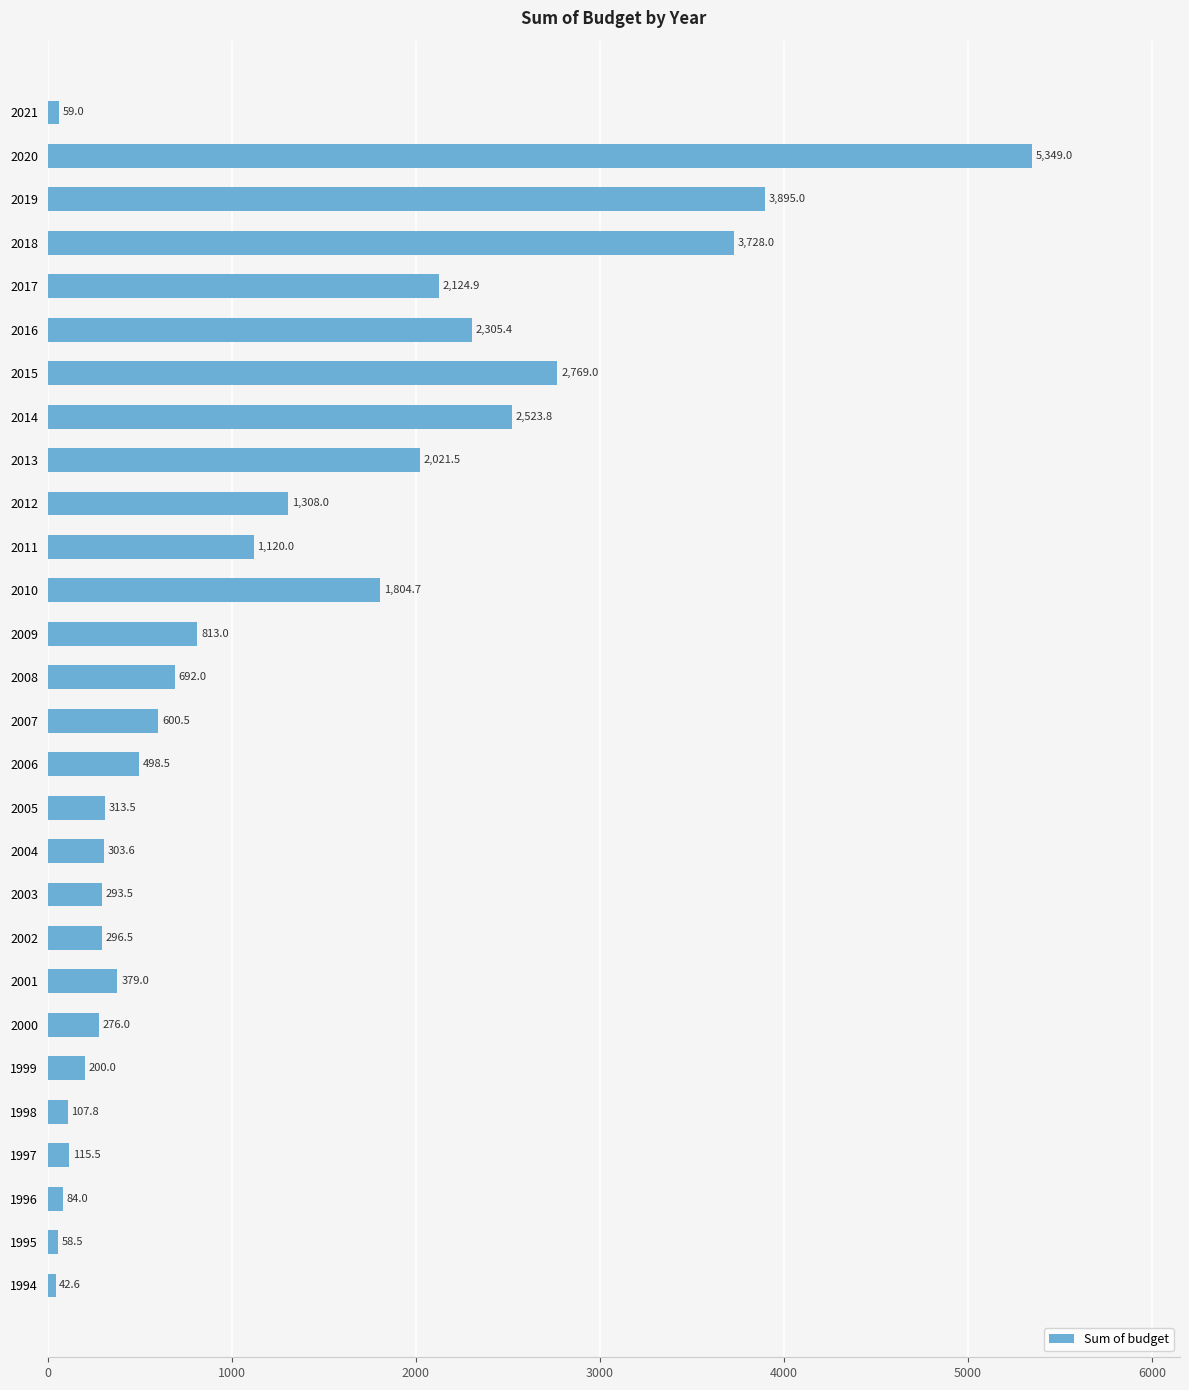

What is the maximum value shown in the chart?

5349.0